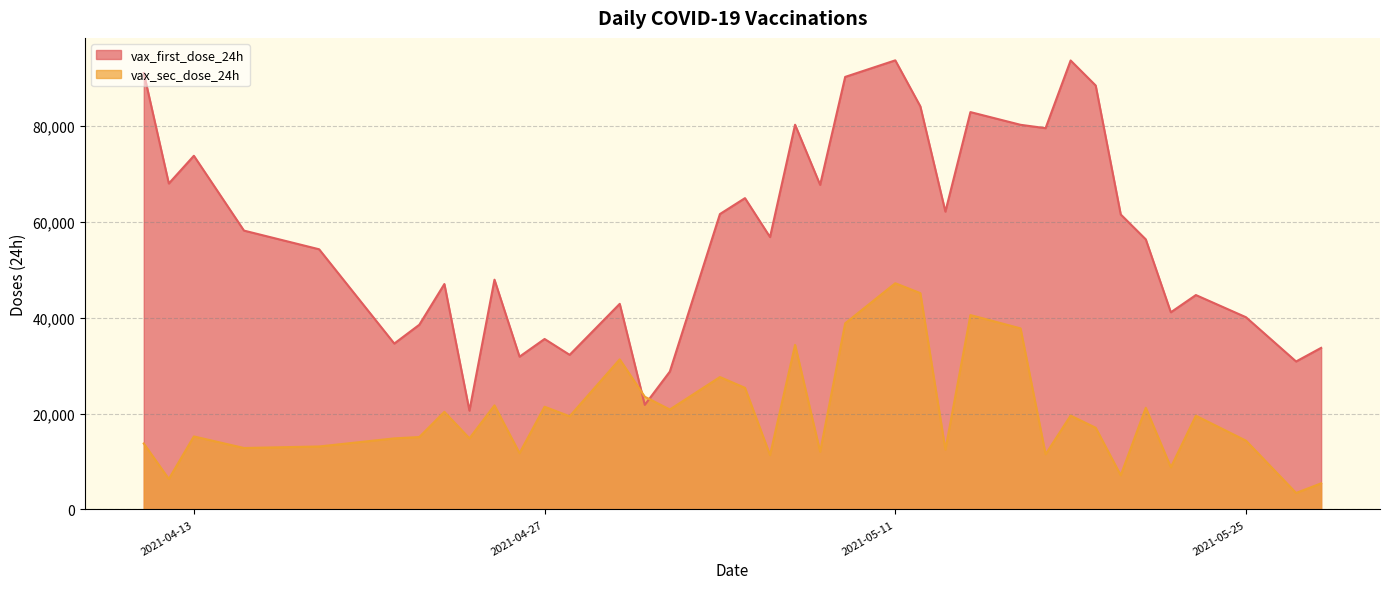

In vax_first_dose_24h, how many points are higher than both neighbors (excluding endpoints)?

11